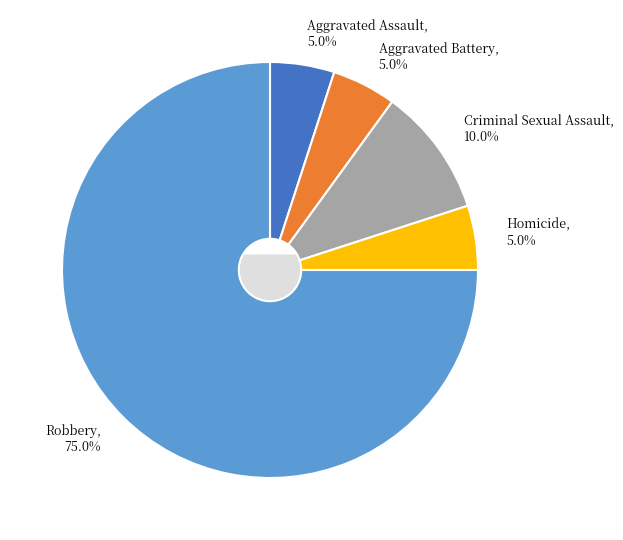

What percentage is the Criminal Sexual Assault slice, to the nearest percent?

10%